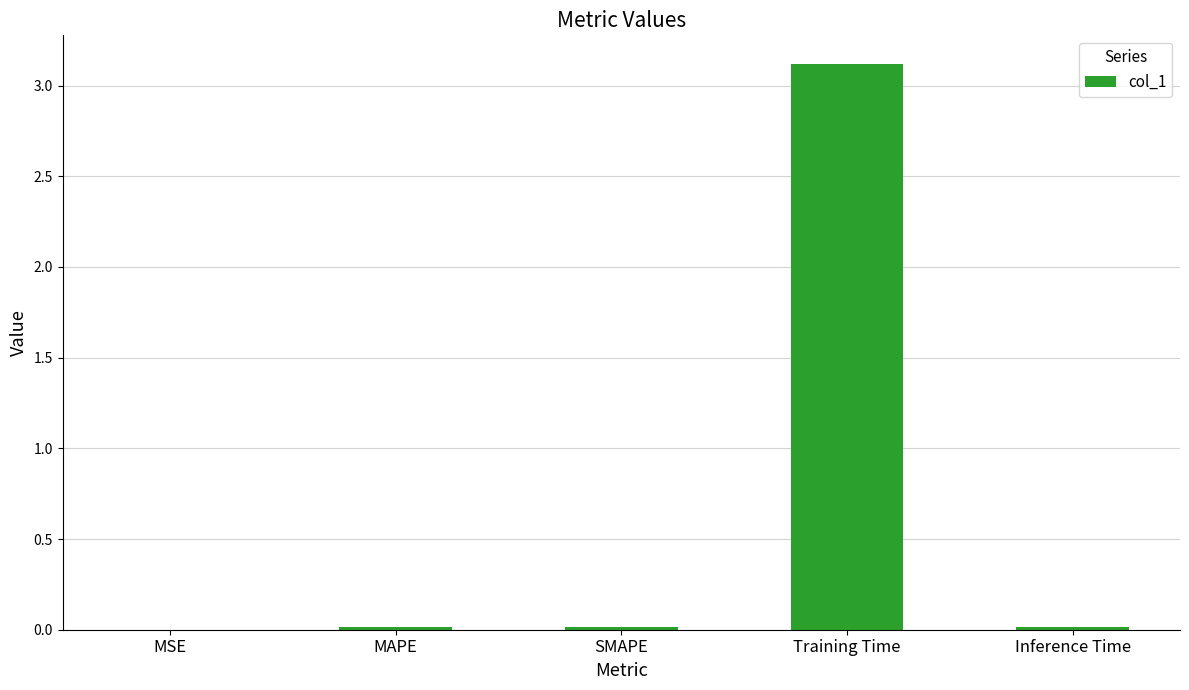

True or false: the data shows 0.0 at MAPE.

True